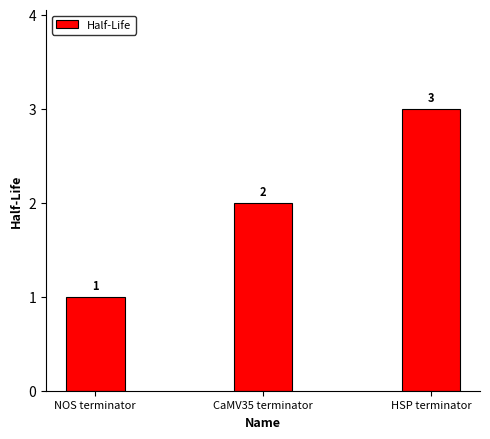

Does the chart contain stacked bars?

No